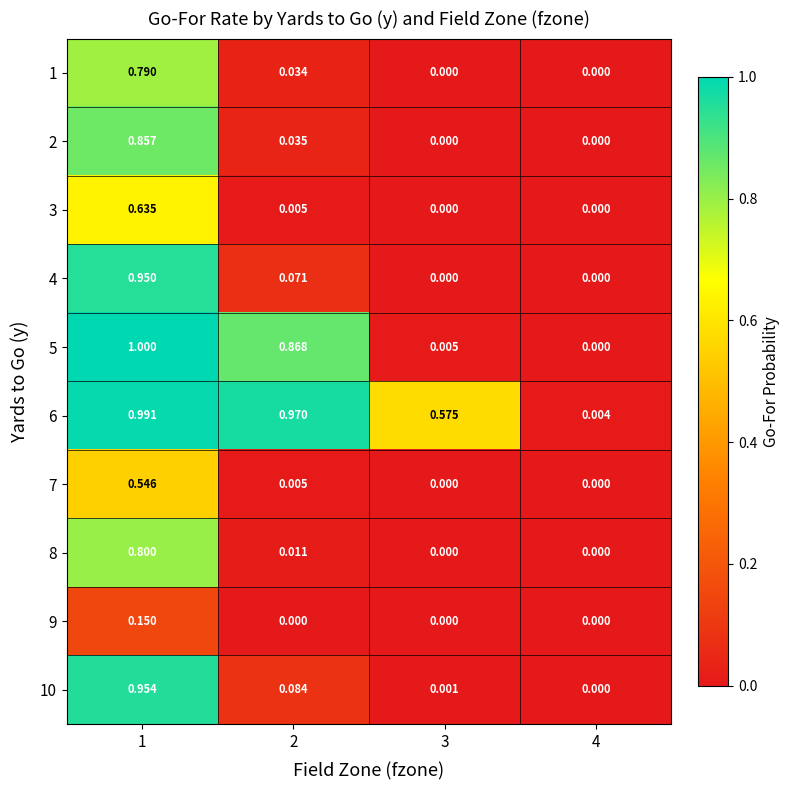

Is the value of 8 at 1 greater than the value of 9 at 4?

Yes